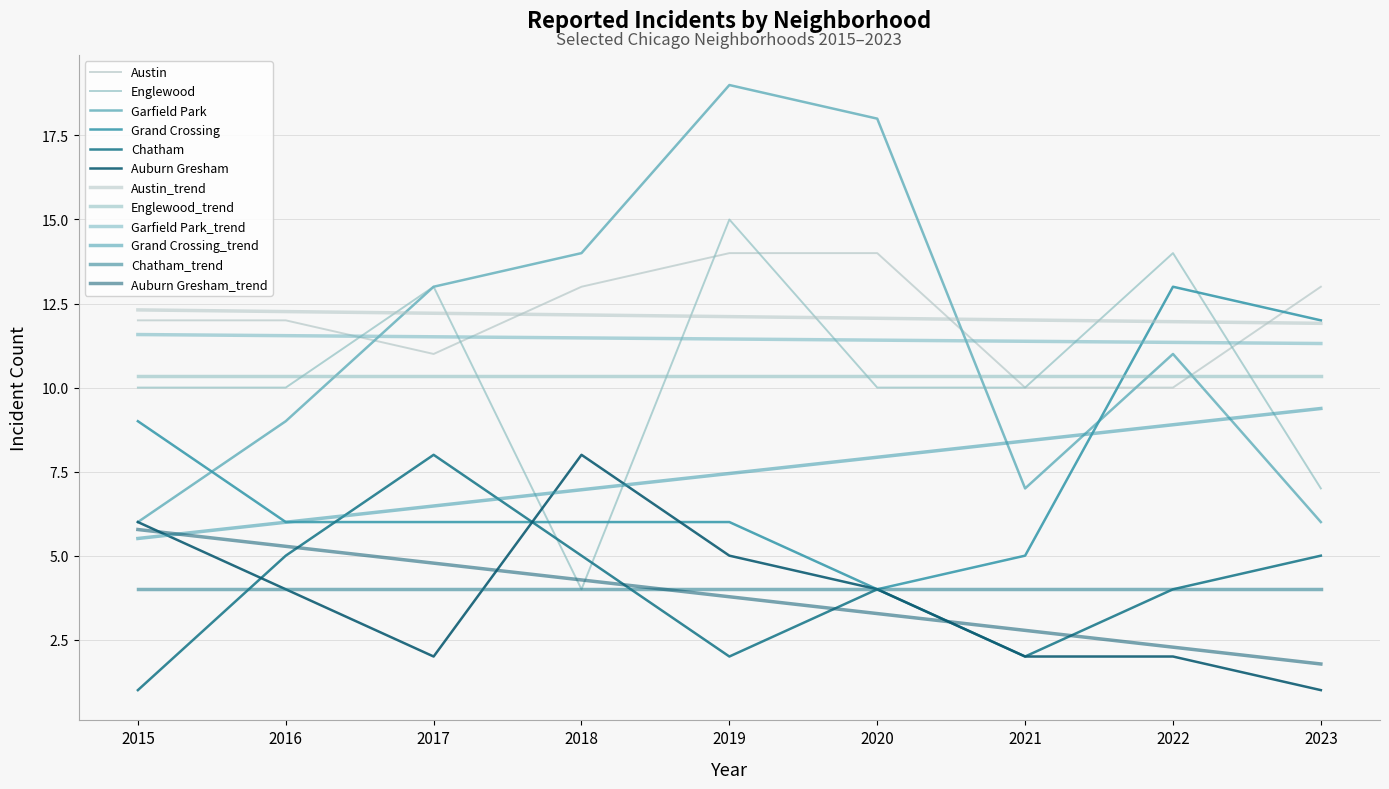

The Auburn Gresham series shows 6 at 2015. True or false?

True